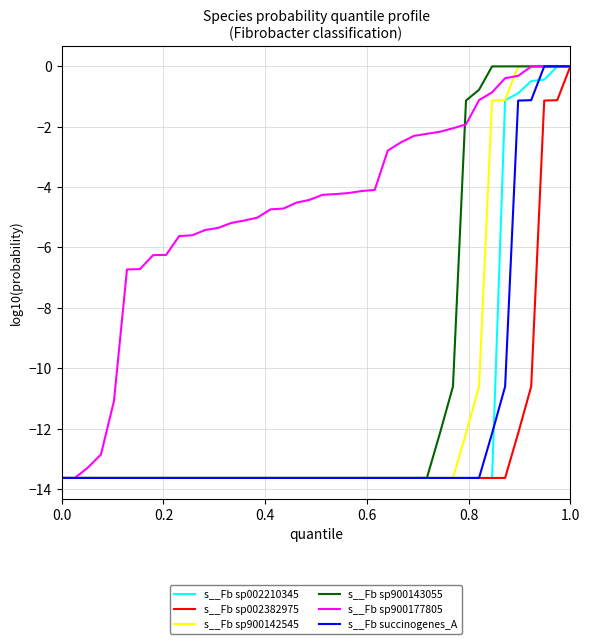

What is the minimum value for s__Fb sp900143055?

-13.6